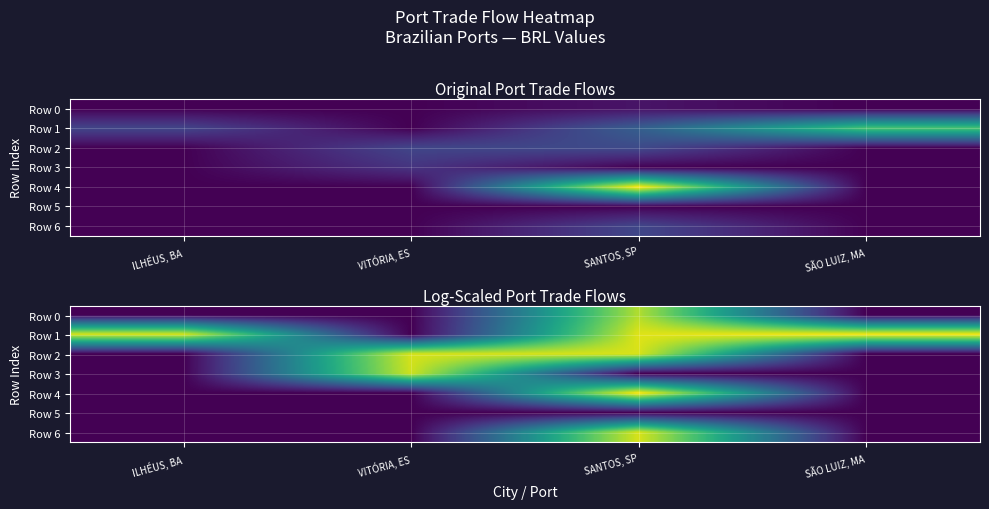

Between SANTOS, SP and VITÓRIA, ES, which is larger?

SANTOS, SP